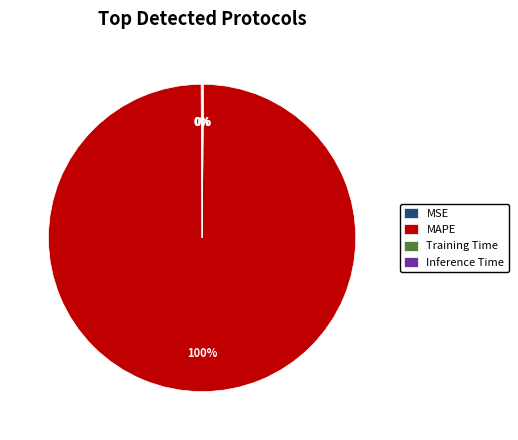

Is there any slice that represents more than half of the pie?

Yes